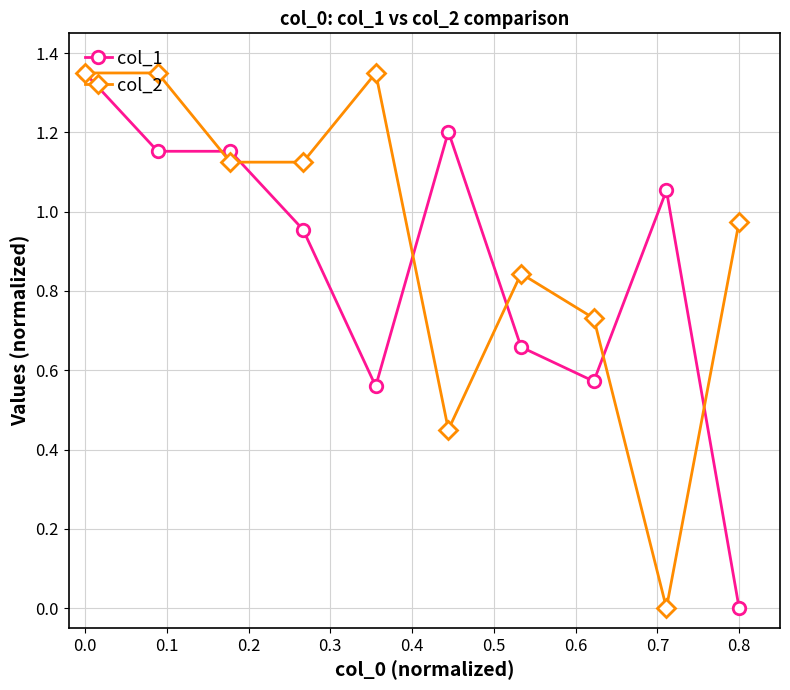

Which series has the largest total across all categories?

col_2